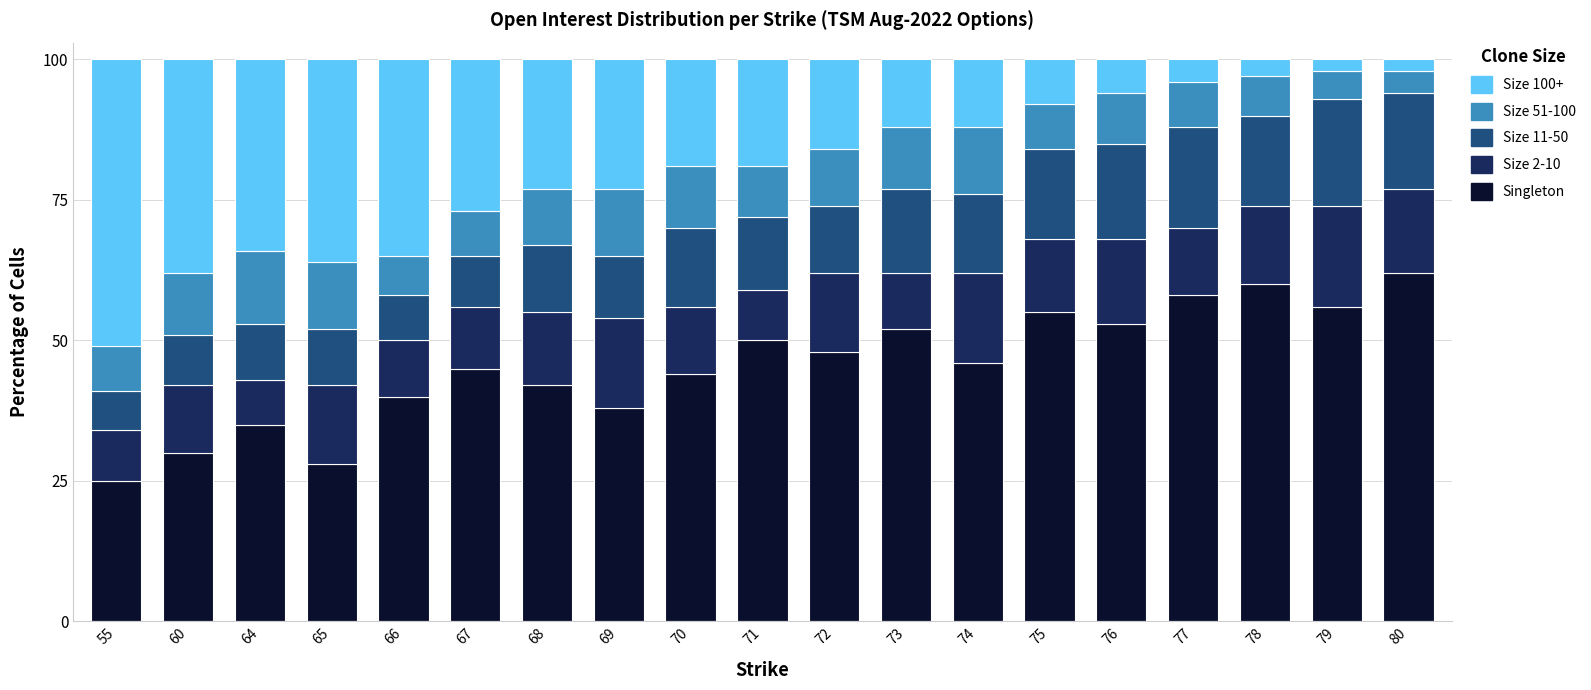

At which label does Singleton reach its minimum?

55